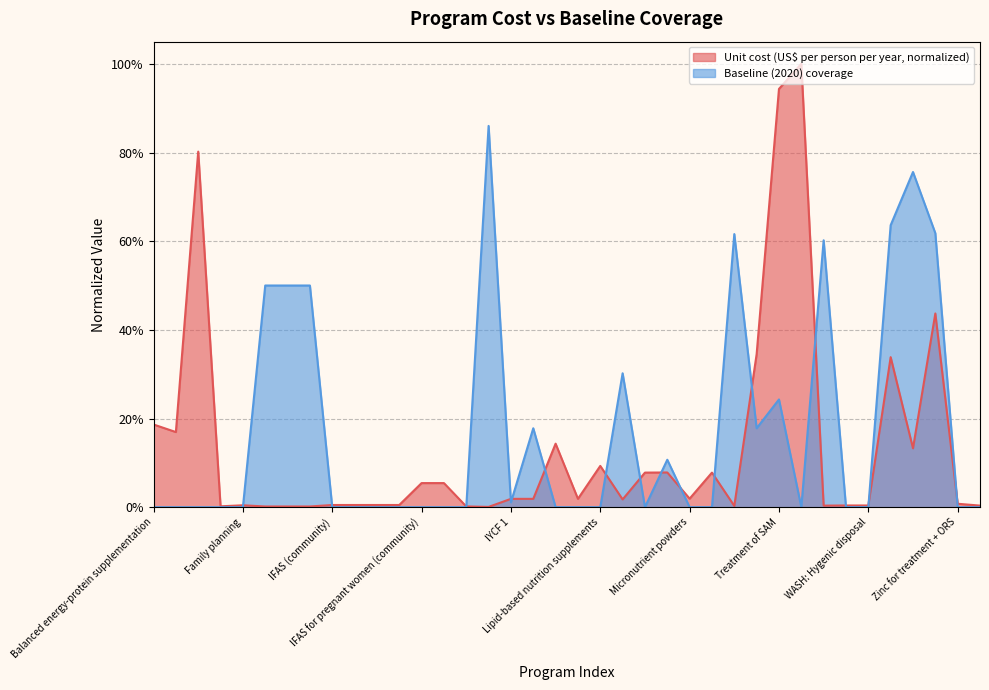

The Baseline (2020) coverage series shows 0.0 at Delayed cord clamping. True or false?

True